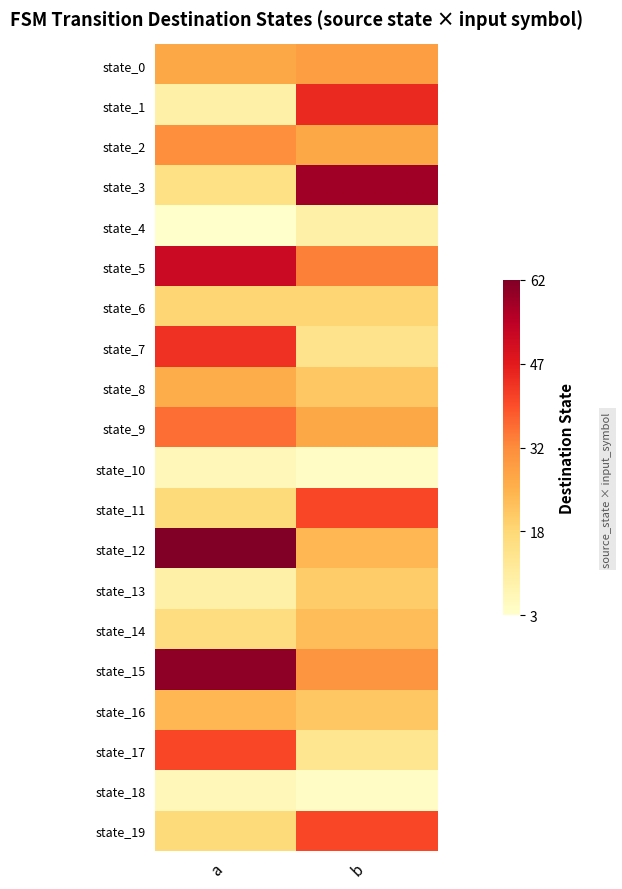

Which series has the largest range (max minus min)?

state_3